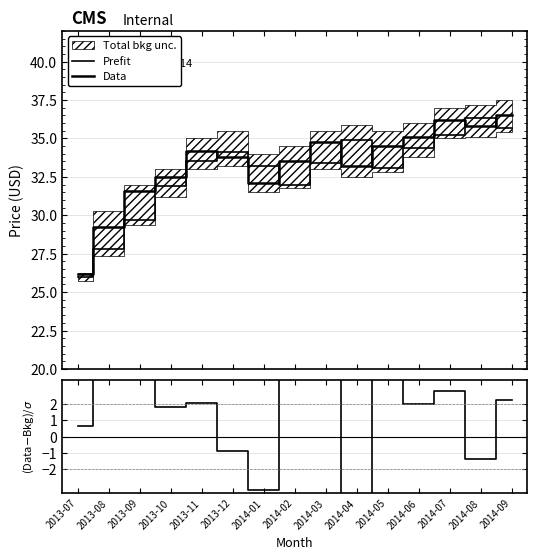

At which label does Prefit reach its peak?

2014-08